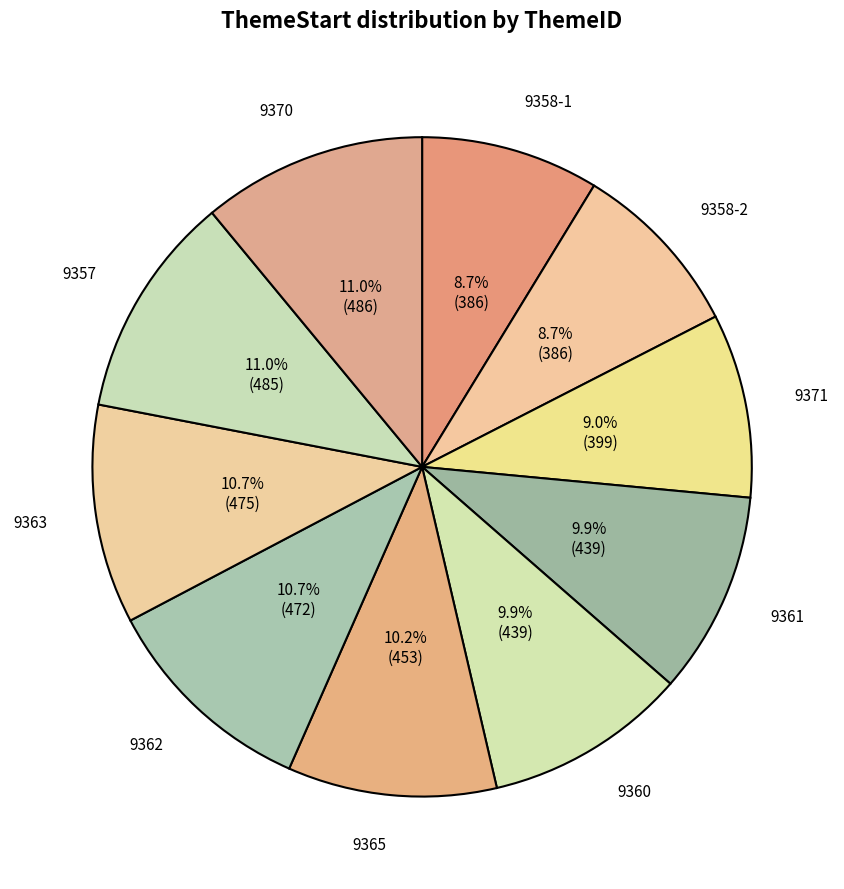

True or false: 9363 accounts for 1% of the total.

False